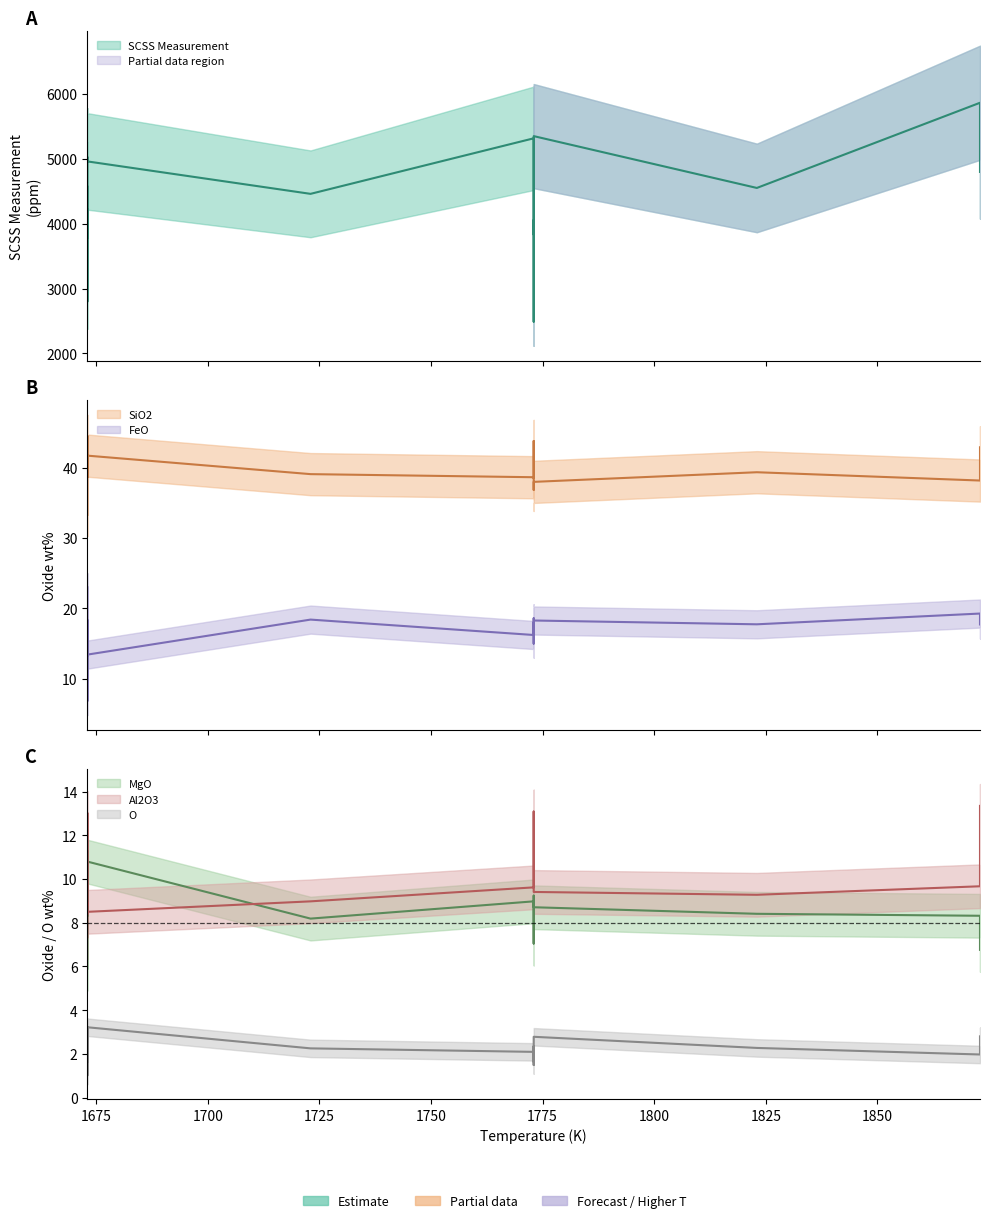

How many lines are shown in the chart?

6